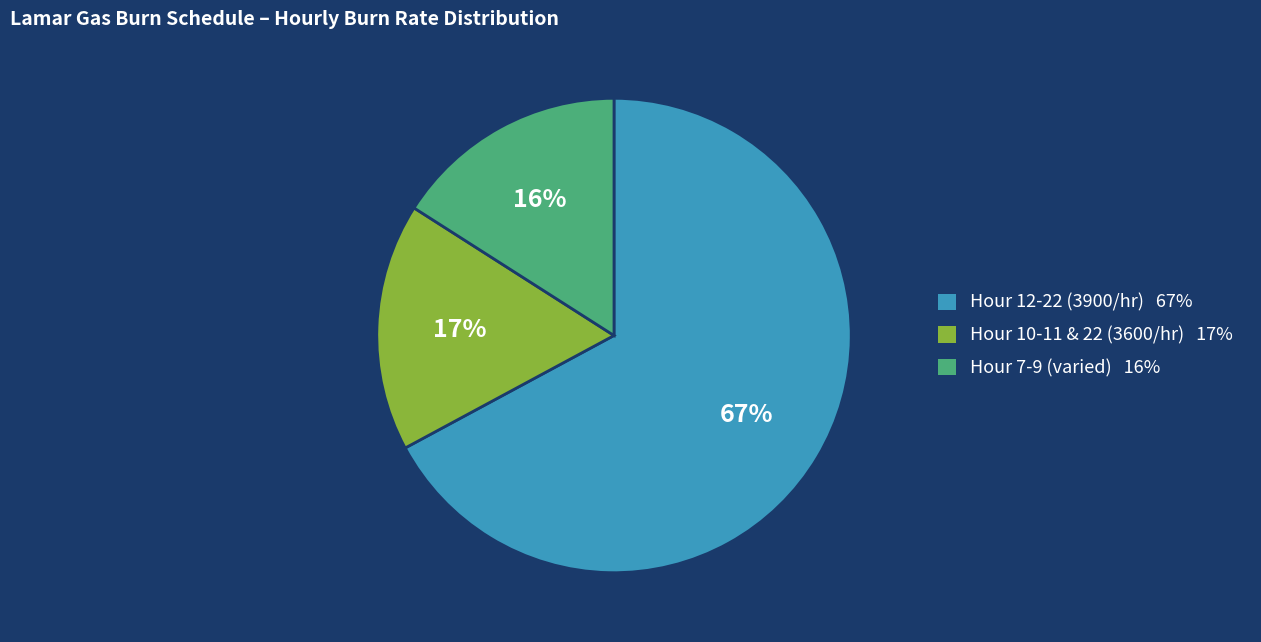

Is there a majority slice in this chart?

Yes